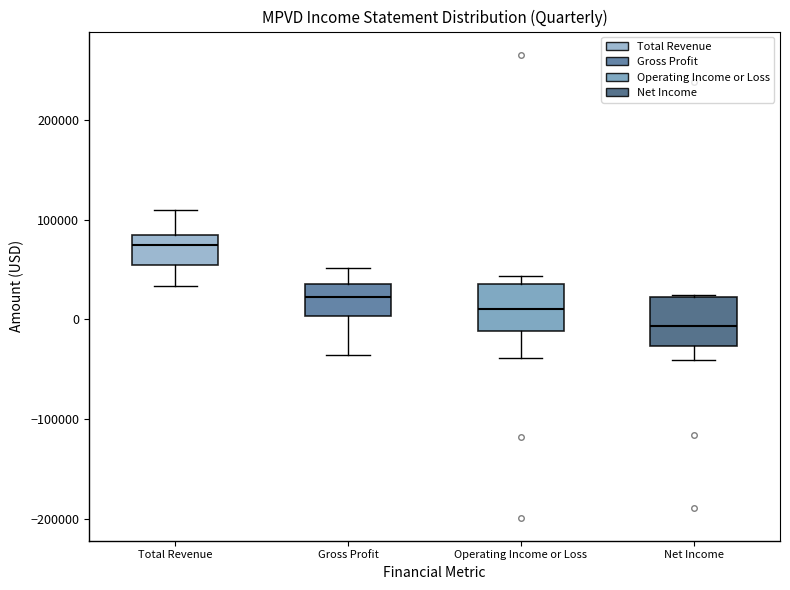

Reading left to right, read every box against the y-axis: the position of its median line, the range the box covers, and the ends of its whiskers. The values are not printed on the chart, so give them approximately, as read against the axis.

Total Revenue: median 80000, box 50000 to 90000, whiskers 30000 to 110000
Gross Profit: median 20000, box 0 to 40000, whiskers -40000 to 50000
Operating Income or Loss: median 10000, box -10000 to 40000, whiskers -40000 to 40000 (just above the box's upper edge)
Net Income: median -10000, box -30000 to 20000, whiskers -40000 to 20000